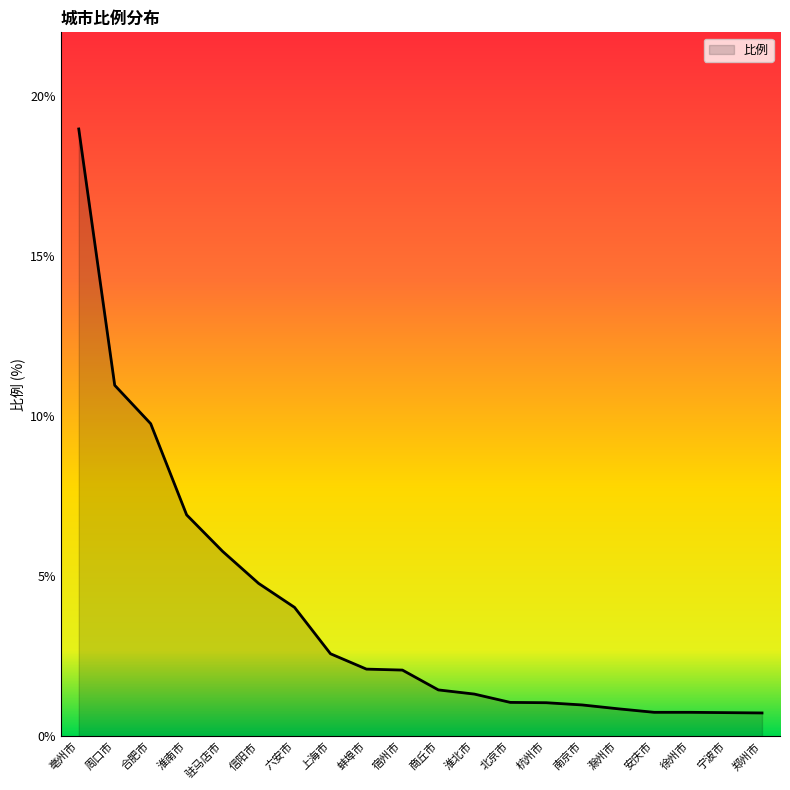

What is the difference between the values at 北京市 and 淮南市?

5.9